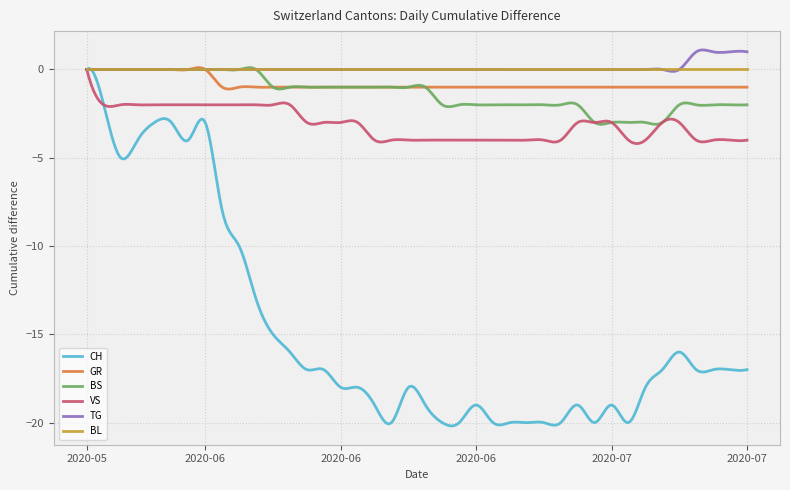

Which series has the widest spread of values?

CH